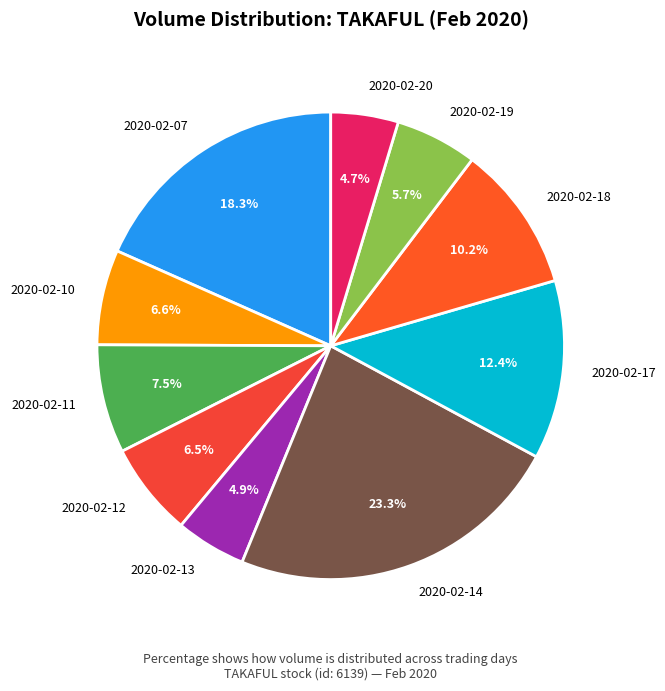

Approximately how many times larger is the value at 2020-02-18 compared to 2020-02-10?

1.5